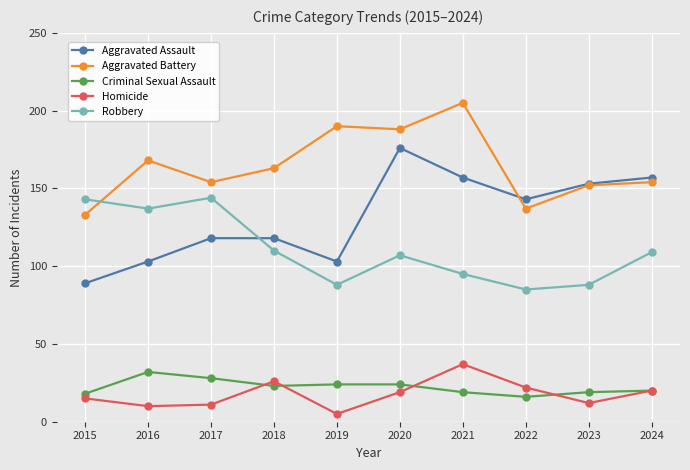

Where do Aggravated Battery and Aggravated Assault first cross each other?

2021 and 2022